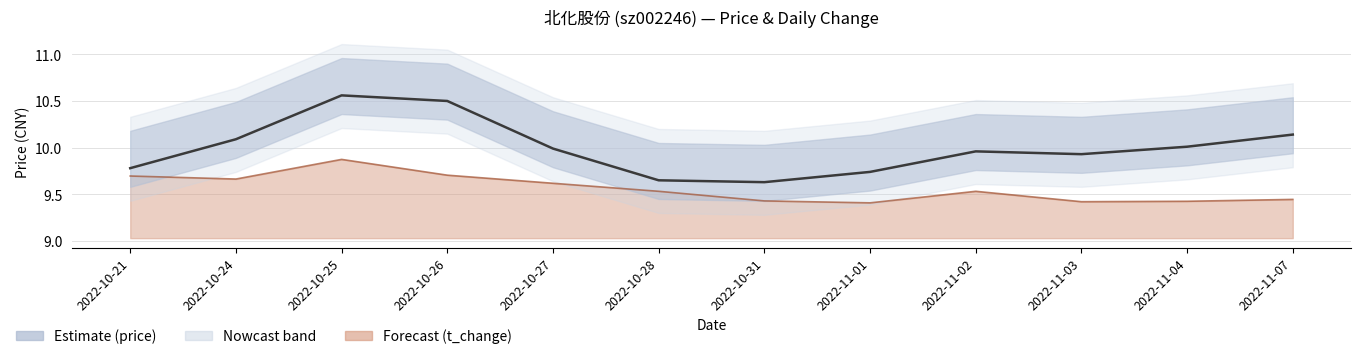

What is the difference between the maximum and minimum values?

0.9